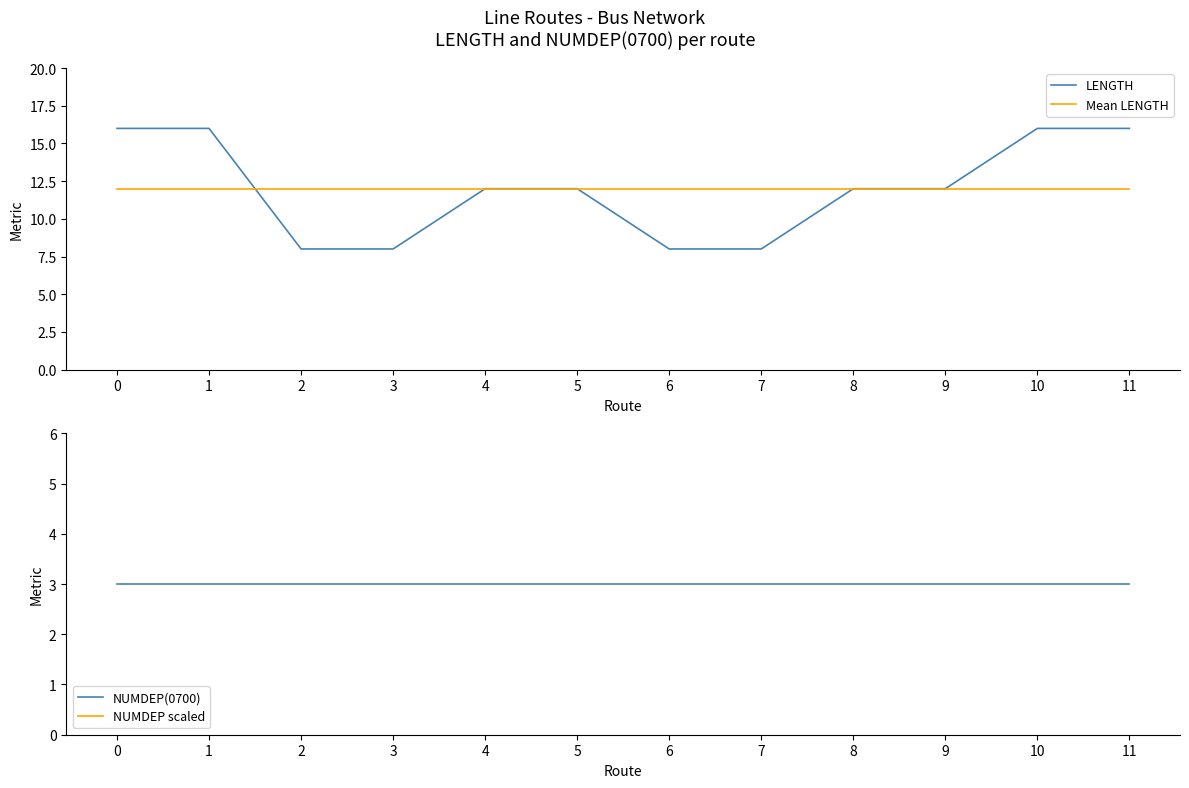

The NUMDEP scaled series shows 15 at 1. True or false?

False